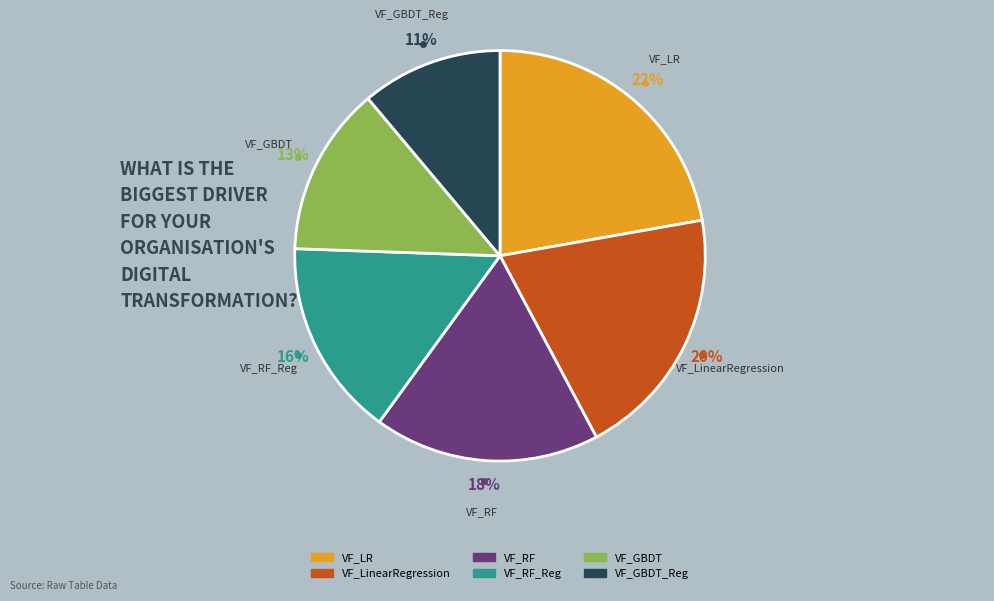

To the nearest percent, what is the average slice percentage?

17%